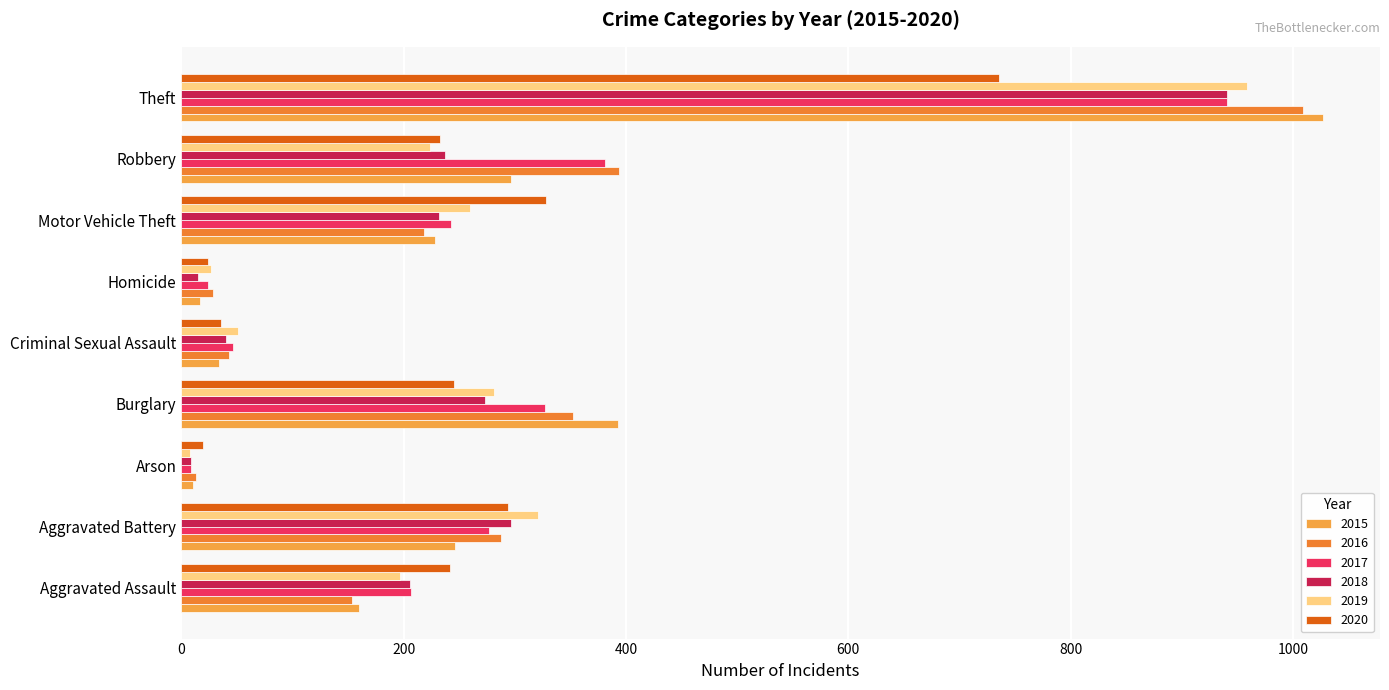

What is the spread (max minus min) of values at Robbery?

170